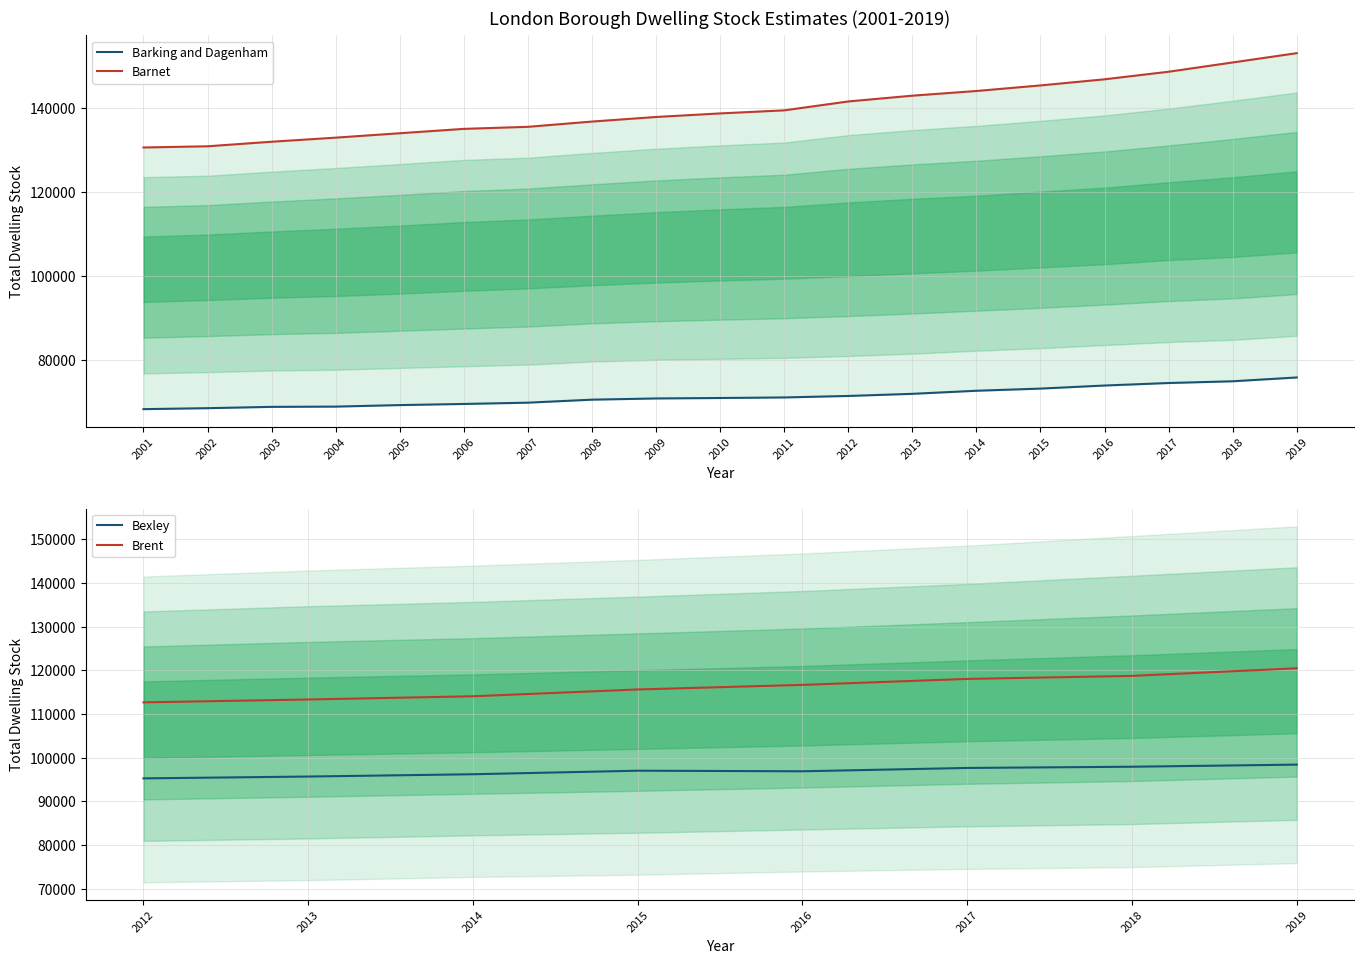

True or false: Bexley and Brent cross at least once.

False